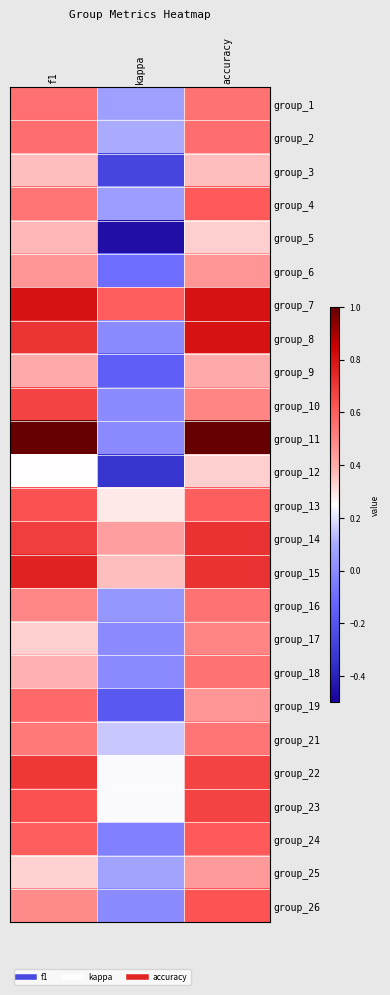

Reading left to right, list all the values displayed in this chart.

group_1: f1=0.6	kappa=0.1	accuracy=0.5
group_2: f1=0.6	kappa=0.1	accuracy=0.6
group_3: f1=0.4	kappa=-0.3	accuracy=0.4
group_4: f1=0.5	kappa=0.1	accuracy=0.6
group_5: f1=0.4	kappa=-0.5	accuracy=0.3
group_6: f1=0.5	kappa=-0.1	accuracy=0.5
group_7: f1=0.8	kappa=0.6	accuracy=0.8
group_8: f1=0.7	kappa=0.0	accuracy=0.8
group_9: f1=0.4	kappa=-0.2	accuracy=0.4
group_10: f1=0.7	kappa=0.0	accuracy=0.5
group_11: f1=1.0	kappa=0.0	accuracy=1.0
group_12: f1=0.2	kappa=-0.3	accuracy=0.3
group_13: f1=0.6	kappa=0.3	accuracy=0.6
group_14: f1=0.7	kappa=0.4	accuracy=0.7
group_15: f1=0.8	kappa=0.4	accuracy=0.7
group_16: f1=0.5	kappa=0.0	accuracy=0.5
group_17: f1=0.3	kappa=0.0	accuracy=0.5
group_18: f1=0.4	kappa=0.0	accuracy=0.5
group_19: f1=0.6	kappa=-0.2	accuracy=0.5
group_21: f1=0.5	kappa=0.2	accuracy=0.5
group_22: f1=0.7	kappa=0.2	accuracy=0.7
group_23: f1=0.6	kappa=0.2	accuracy=0.7
group_24: f1=0.6	kappa=-0.0	accuracy=0.6
group_25: f1=0.3	kappa=0.1	accuracy=0.4
group_26: f1=0.5	kappa=0.0	accuracy=0.6